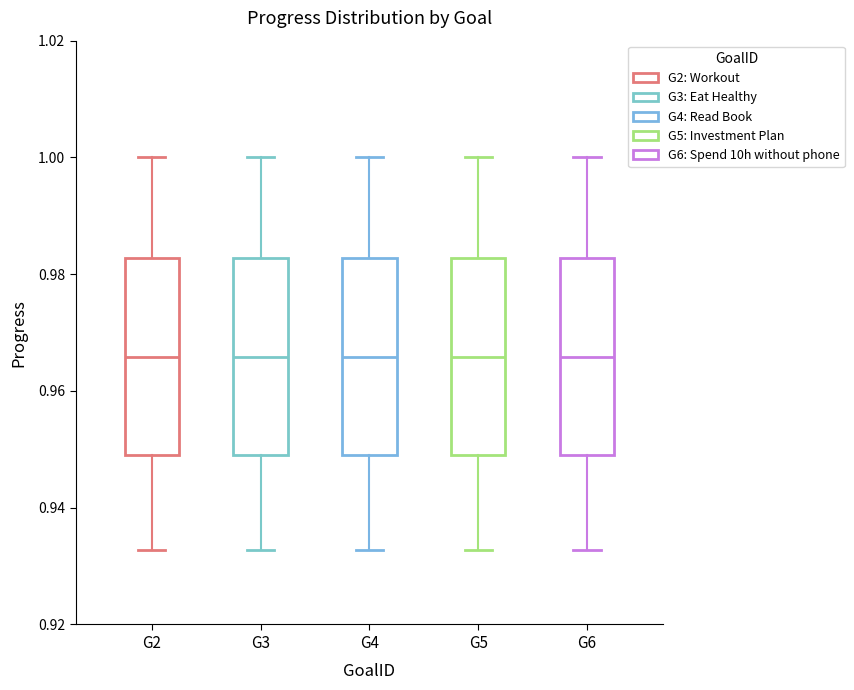

Reading left to right, read every box against the y-axis: the position of its median line, the range the box covers, and the ends of its whiskers. The values are not printed on the chart, so give them approximately, as read against the axis.

G2: median 0.966, box 0.950 to 0.982, whiskers 0.932 to 1.000
G3: median 0.966, box 0.950 to 0.982, whiskers 0.932 to 1.000
G4: median 0.966, box 0.950 to 0.982, whiskers 0.932 to 1.000
G5: median 0.966, box 0.950 to 0.982, whiskers 0.932 to 1.000
G6: median 0.966, box 0.950 to 0.982, whiskers 0.932 to 1.000